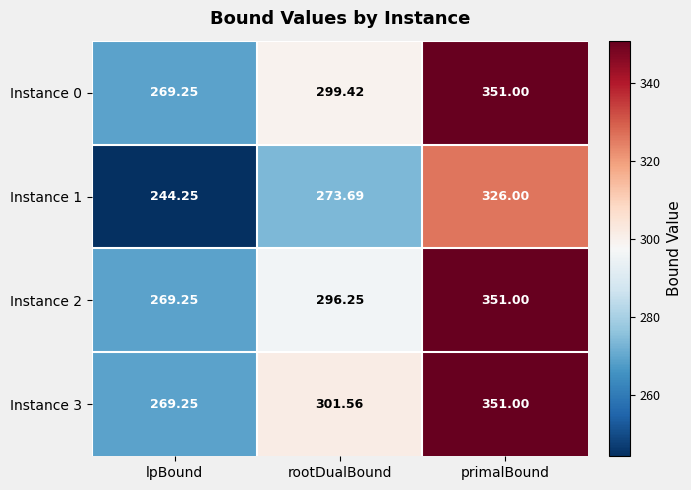

Rank the categories by Instance 1 value from lowest to highest.

lpBound, rootDualBound, primalBound